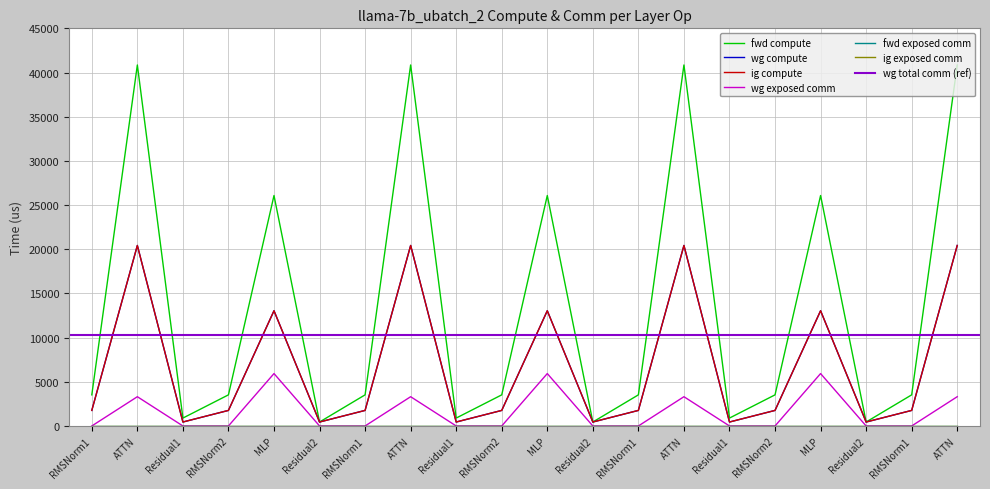

Which category has the lowest value across all series?

RMSNorm1